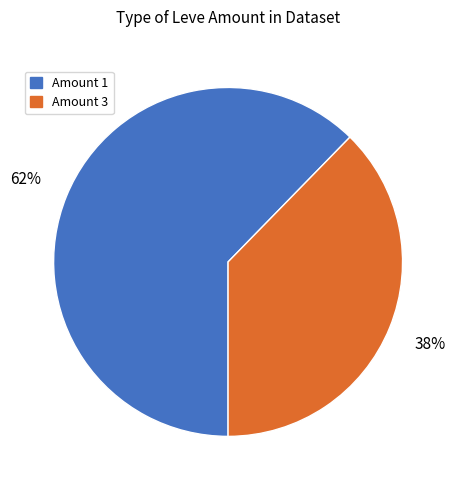

Is there any slice that represents more than half of the pie?

Yes